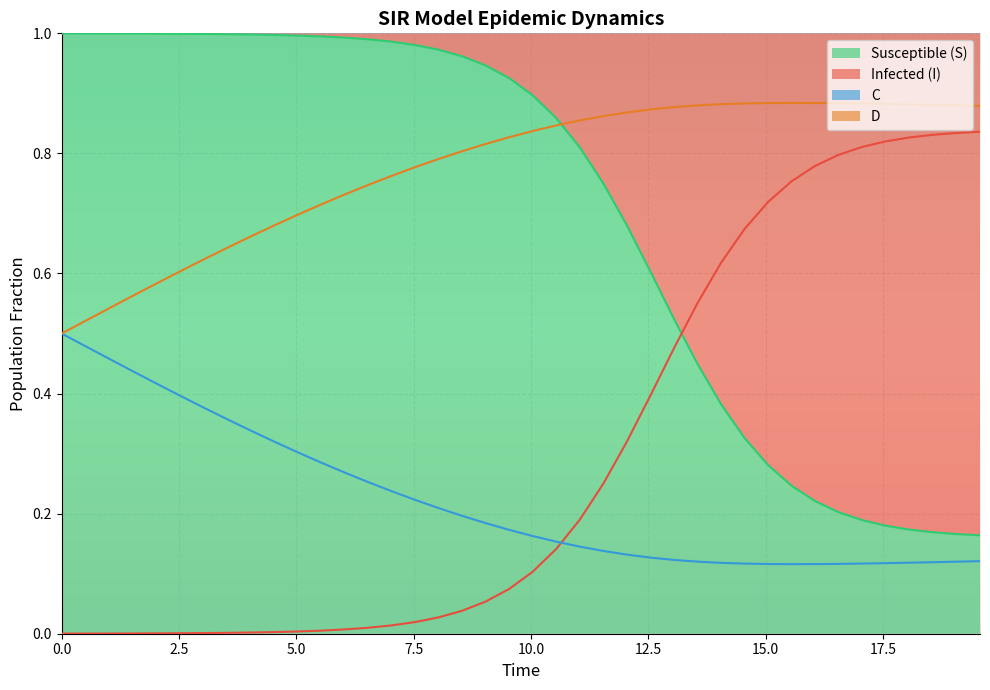

What is the value of the I point at the 33rd from the left?

0.8